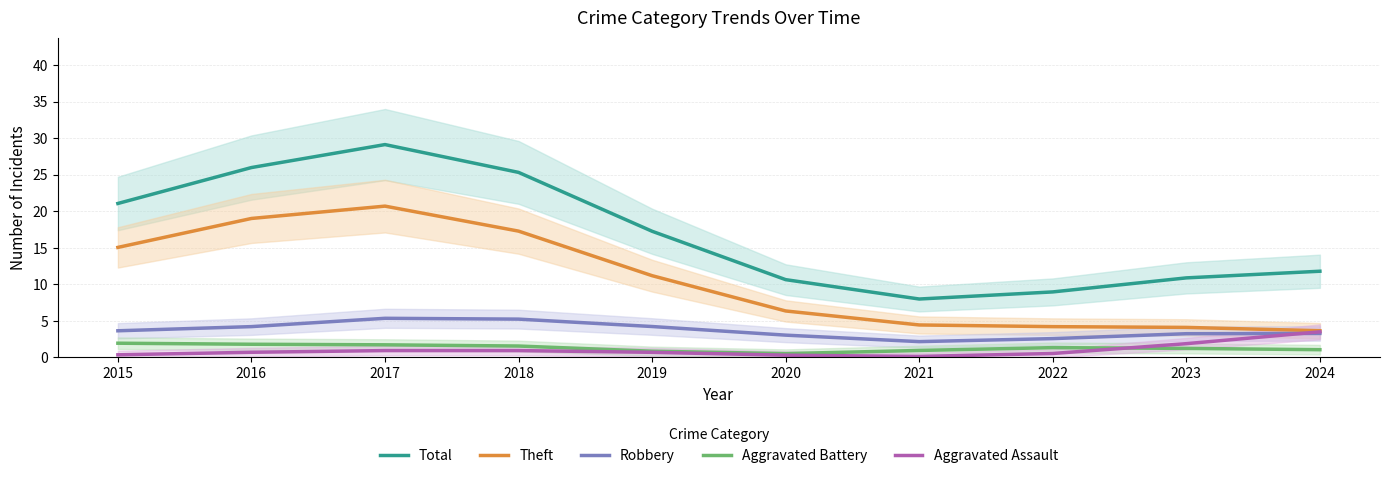

How many lines are shown in the chart?

5